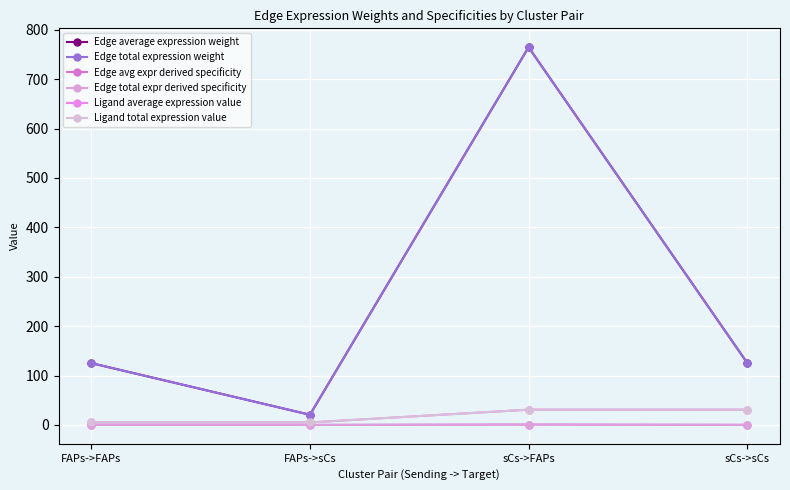

The value of Ligand average expression value at FAPs->sCs is 1.1. True or false?

False